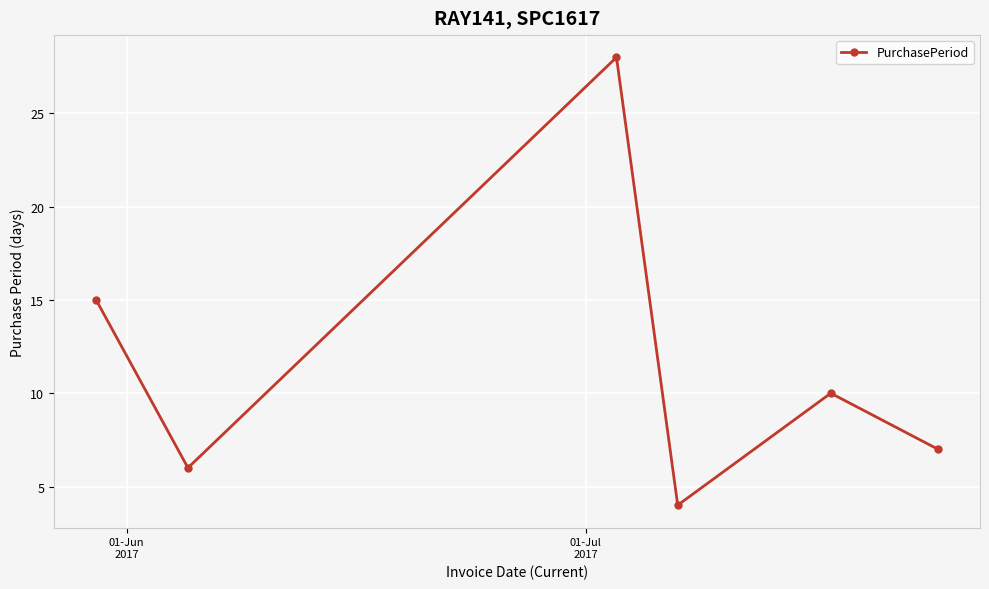

What is the value of the 1st point from the left?

15